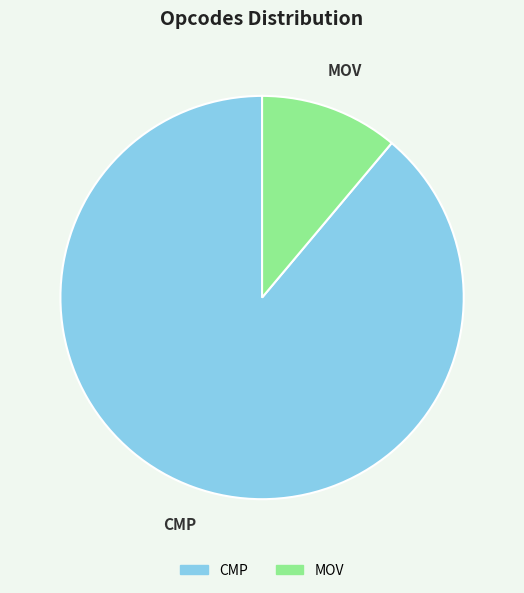

Which slice is the smallest?

MOV